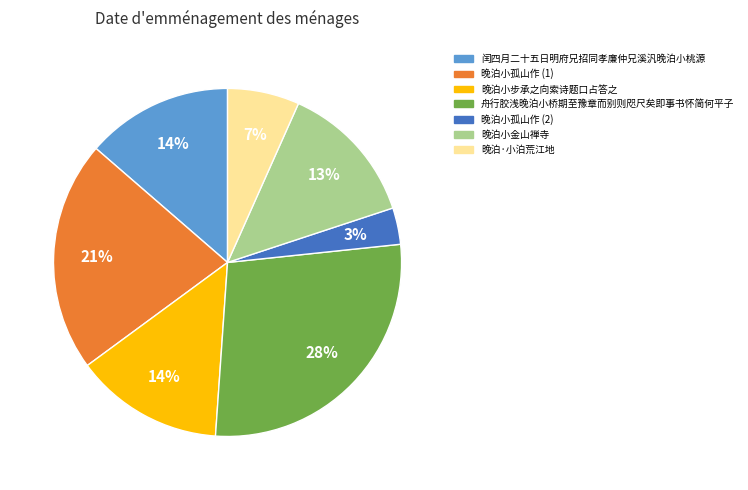

To the nearest percent, what is the average slice percentage?

14%